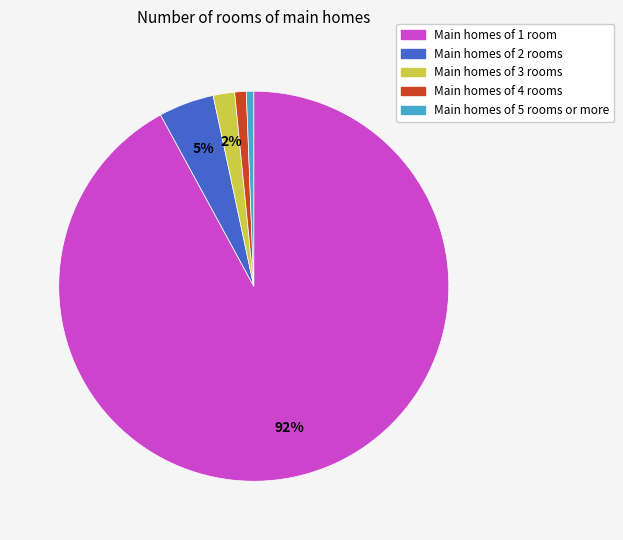

Which slice is the largest?

Main homes of 1 room